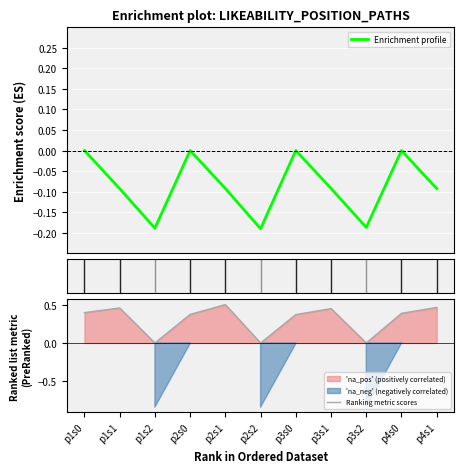

What is the smallest value displayed?

-0.2